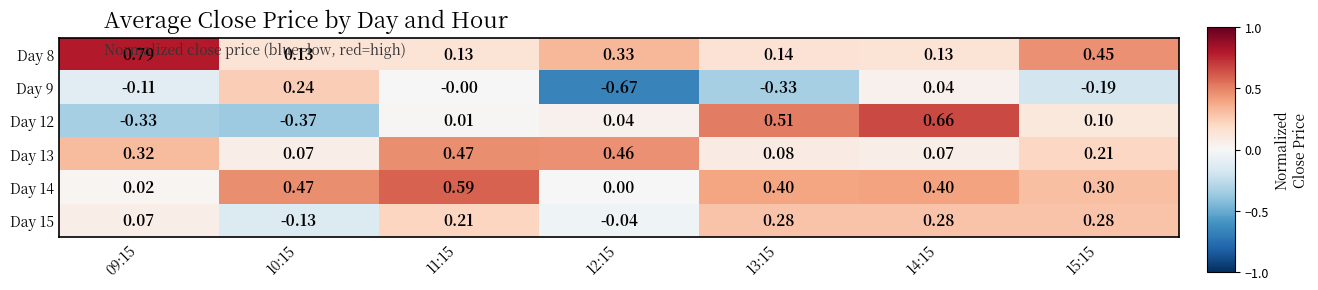

Is the value of Day 15 at 15:15 greater than the value of Day 8 at 14:15?

Yes